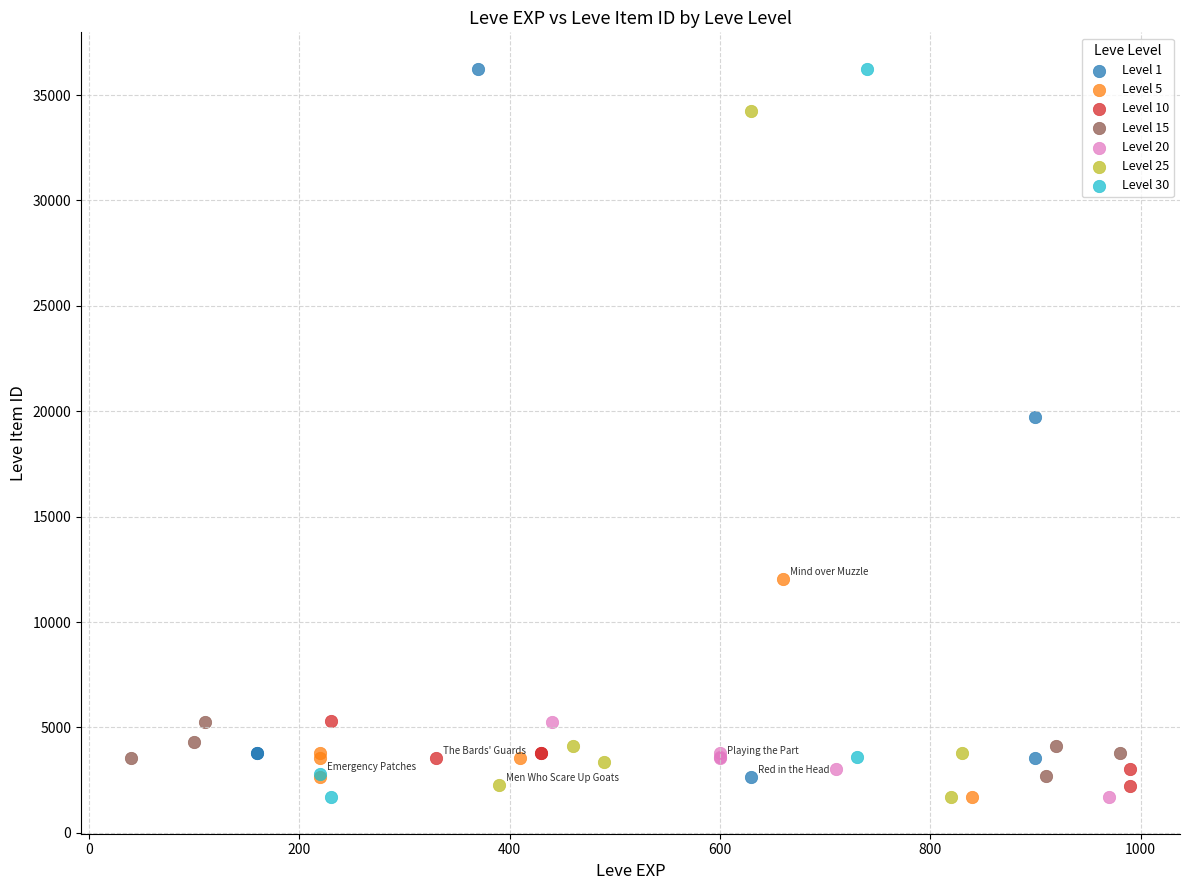

What are all the series names shown in the legend?

Level 1, Level 5, Level 10, Level 15, Level 20, Level 25, Level 30